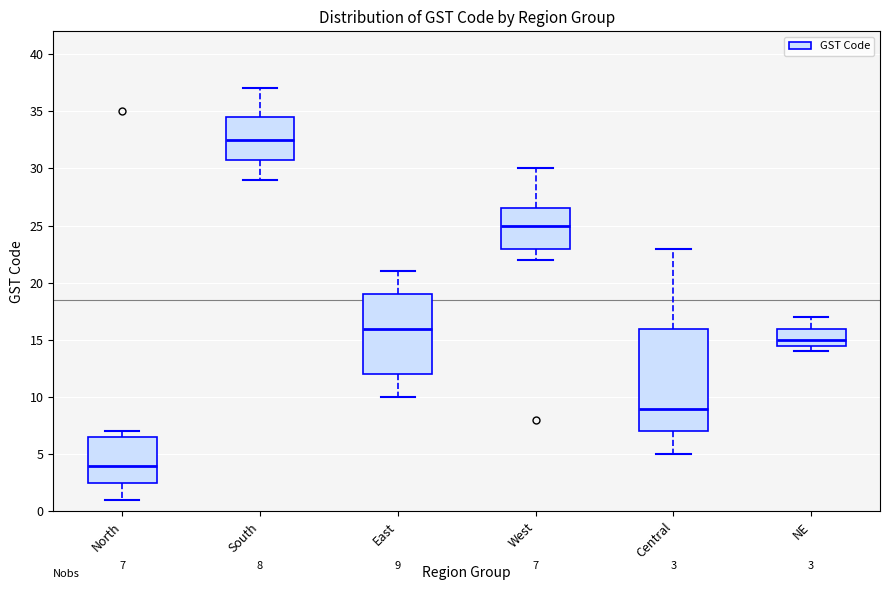

Which box's median line is the lowest?

North